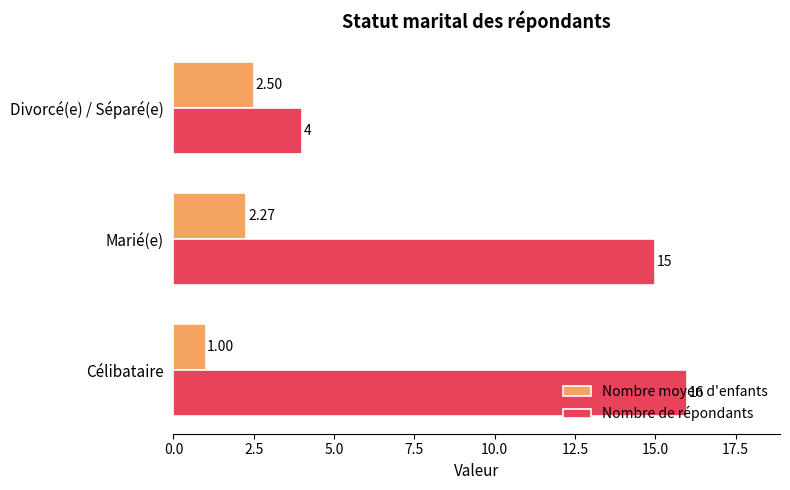

What is the difference between the maximum and minimum values in the Nombre de répondants series?

12.0